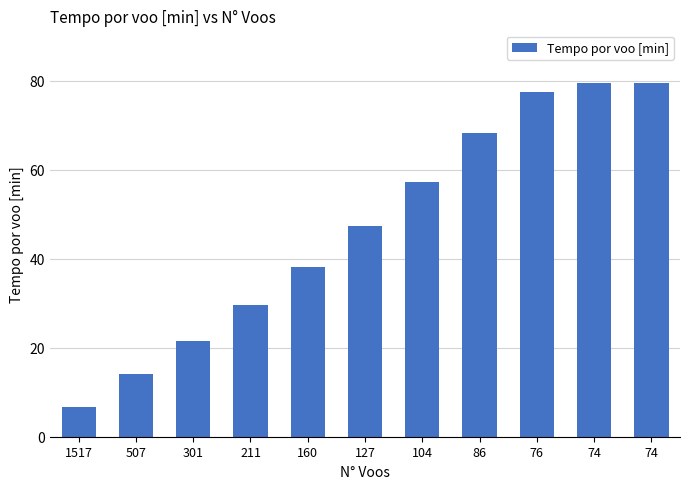

How many data points are less than 47?

5